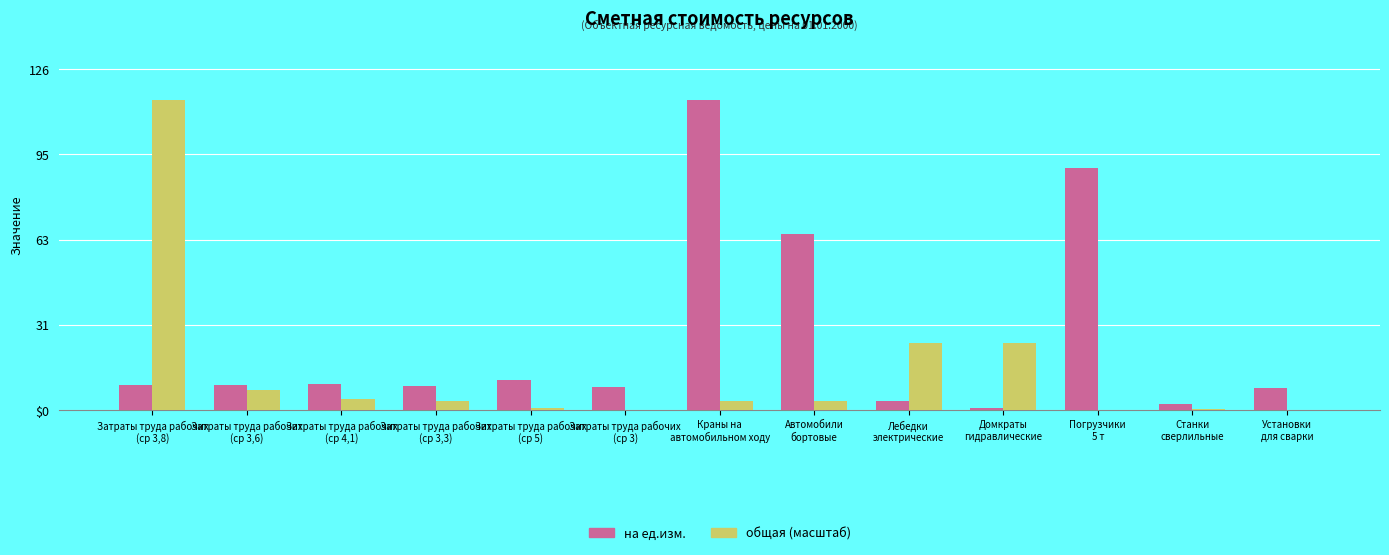

What is the highest value of the на ед.изм. series?

115.4